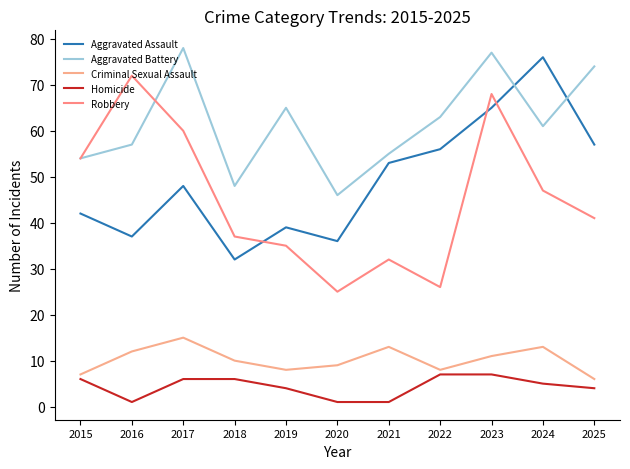

What is the difference between the maximum and minimum values in the Aggravated Assault series?

44